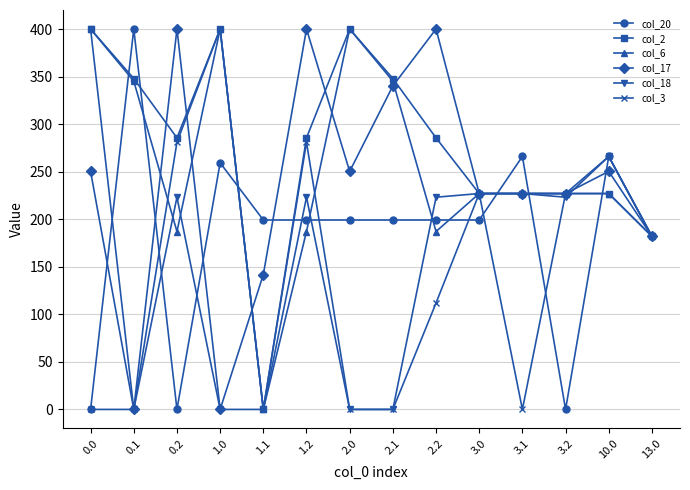

Reading left to right, what are all the values shown in this chart?

col_20: 0.0	400.0	0.0	259.3	199.2	199.2	199.2	199.2	199.2	199.2	266.0	0.0	266.0	182.0
col_2: 400.0	347.9	285.5	400.0	0.0	285.5	400.0	347.9	285.5	227.0	227.0	227.0	227.0	182.0
col_6: 400.0	345.2	187.1	400.0	0.0	187.1	400.0	345.2	187.1	227.0	227.0	227.0	227.0	182.0
col_17: 250.3	0.0	400.0	0.0	141.8	400.0	250.3	340.1	400.0	227.0	227.0	227.0	250.3	182.0
col_18: 400.0	0.0	223.1	0.0	0.0	223.1	0.0	0.0	223.1	227.0	227.0	223.1	266.0	182.0
col_3: 0.0	0.0	281.0	400.0	0.0	281.0	0.0	0.0	111.9	227.0	0.0	227.0	266.0	182.0